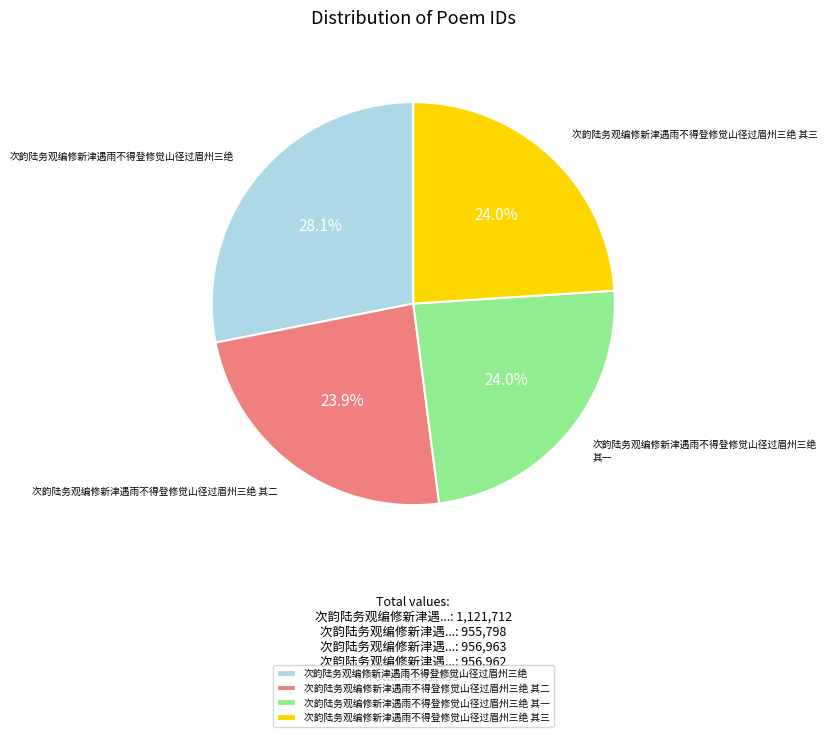

Do 次韵陆务观编修新津遇雨不得登修觉山径过眉州三绝 其二 and 次韵陆务观编修新津遇雨不得登修觉山径过眉州三绝 together represent more than half of the pie?

Yes